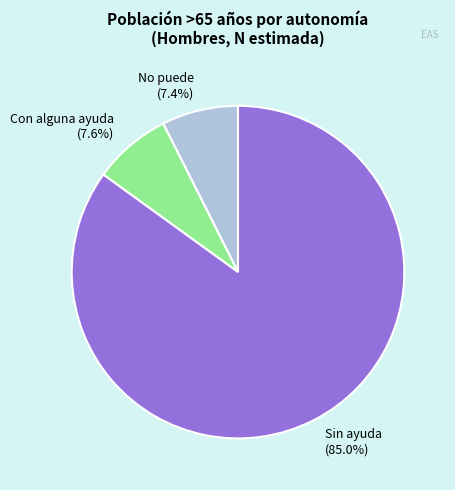

How many segments does this pie chart have?

3